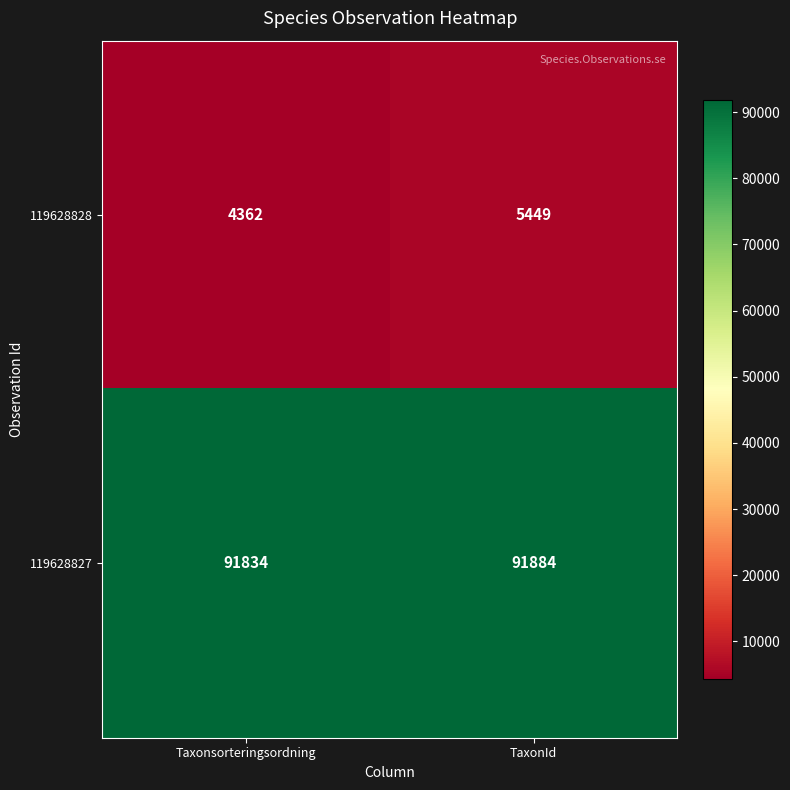

At TaxonId, list the series in order from largest to smallest.

119628827, 119628828